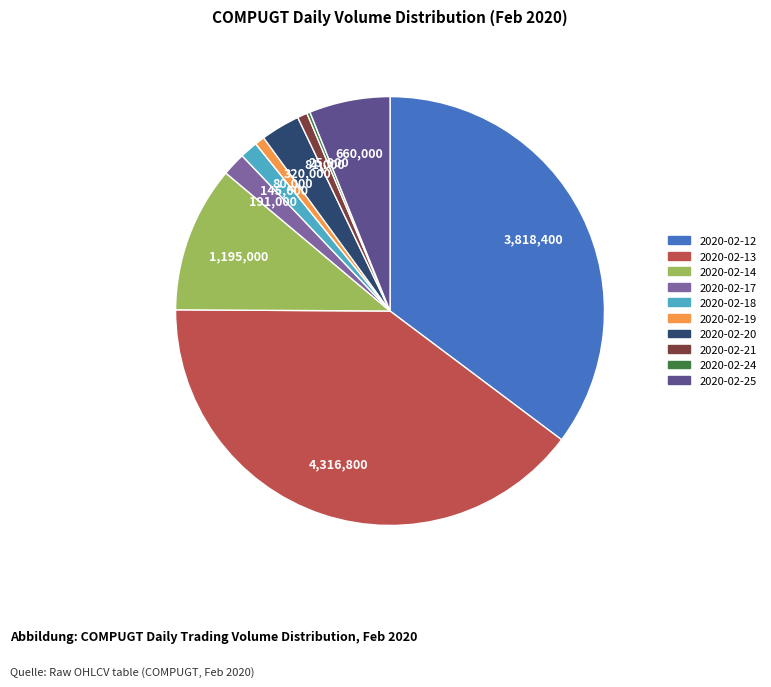

What is the largest slice in the pie chart?

2020-02-13